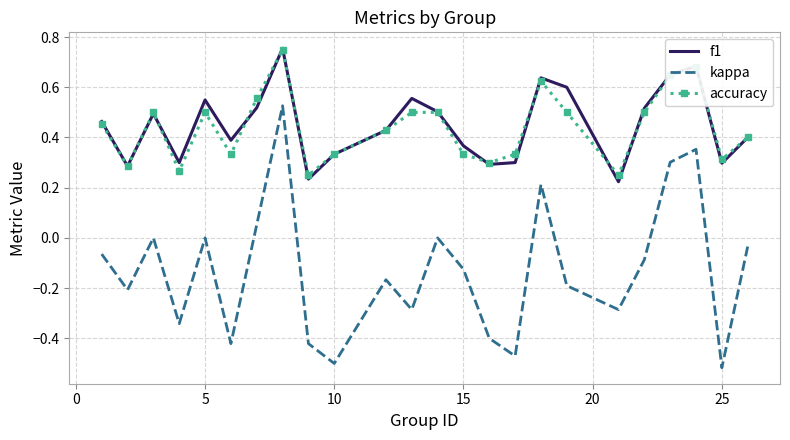

True or false: f1 and kappa cross at least once.

False